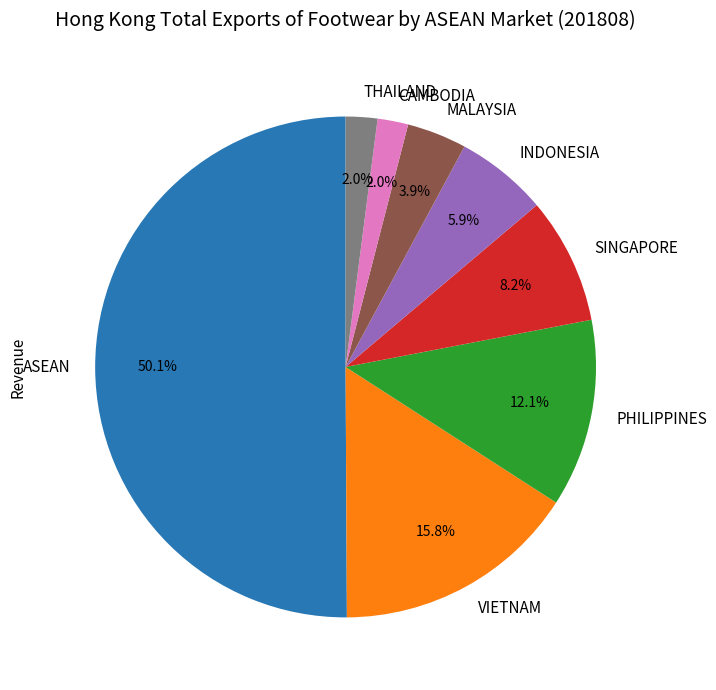

To the nearest percent, what is the difference between the VIETNAM and INDONESIA slice percentages?

10%